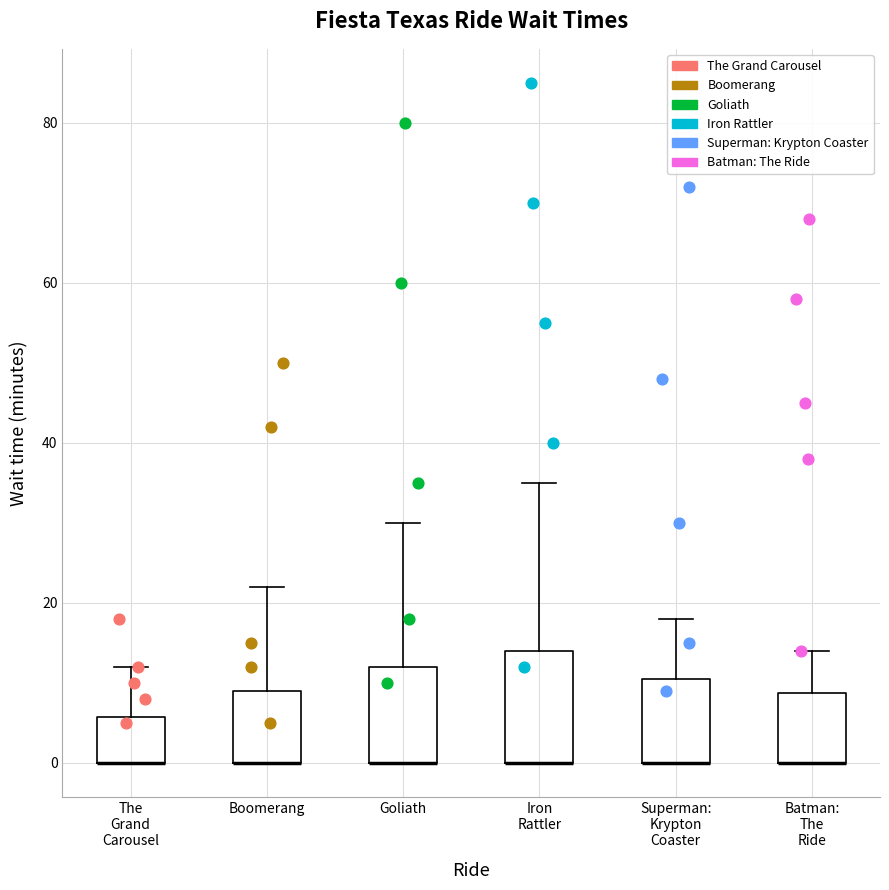

Comparing the boxes themselves (not the whiskers), which one is the tallest?

Iron Rattler